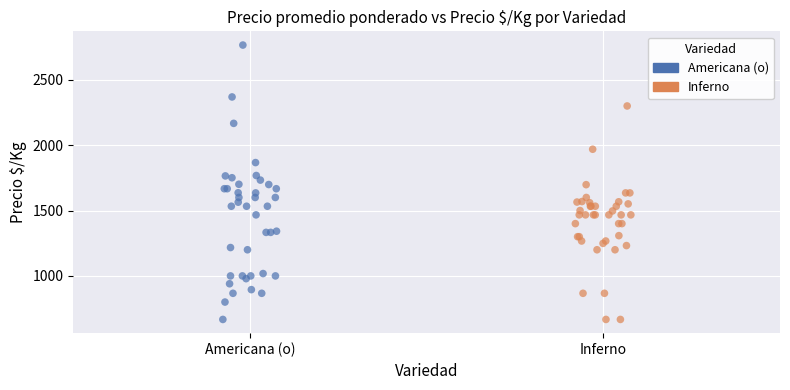

What are all the series names shown in the legend?

Americana (o), Inferno